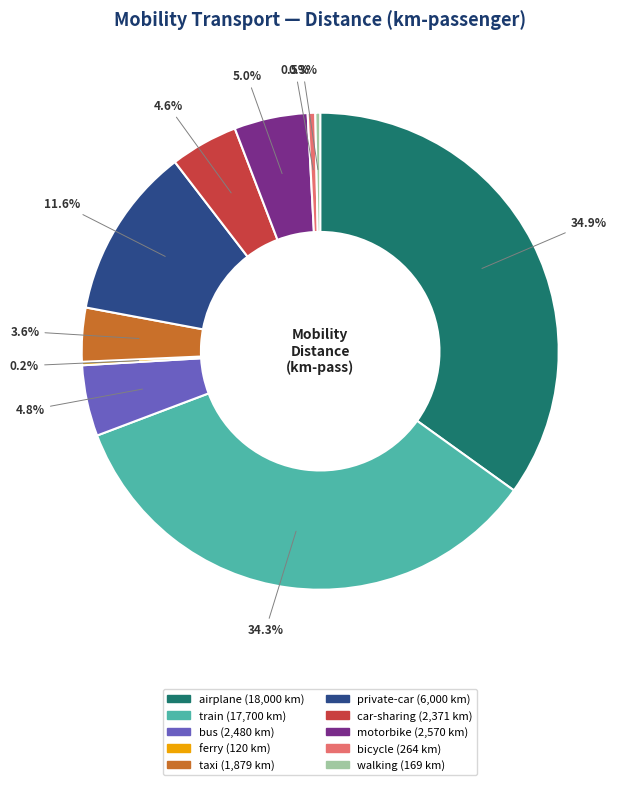

What is the largest slice in the pie chart?

airplane